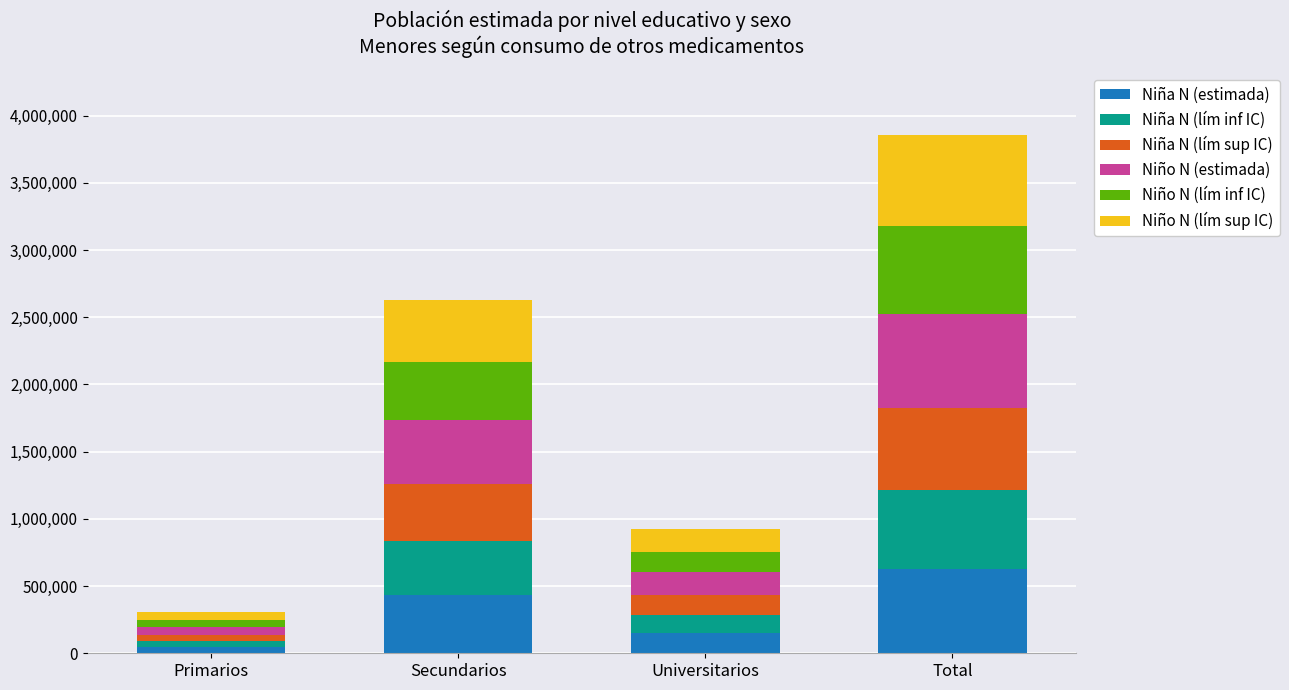

How many data points does each series have?

4